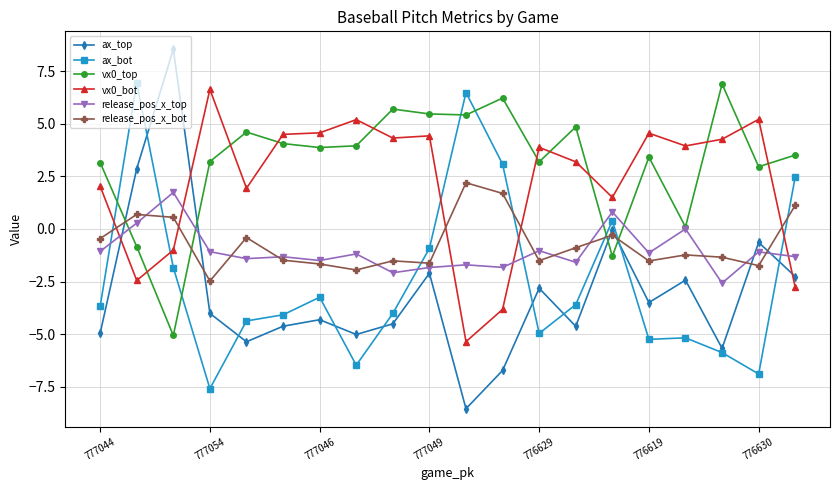

What is the highest value of the vx0_bot series?

6.6